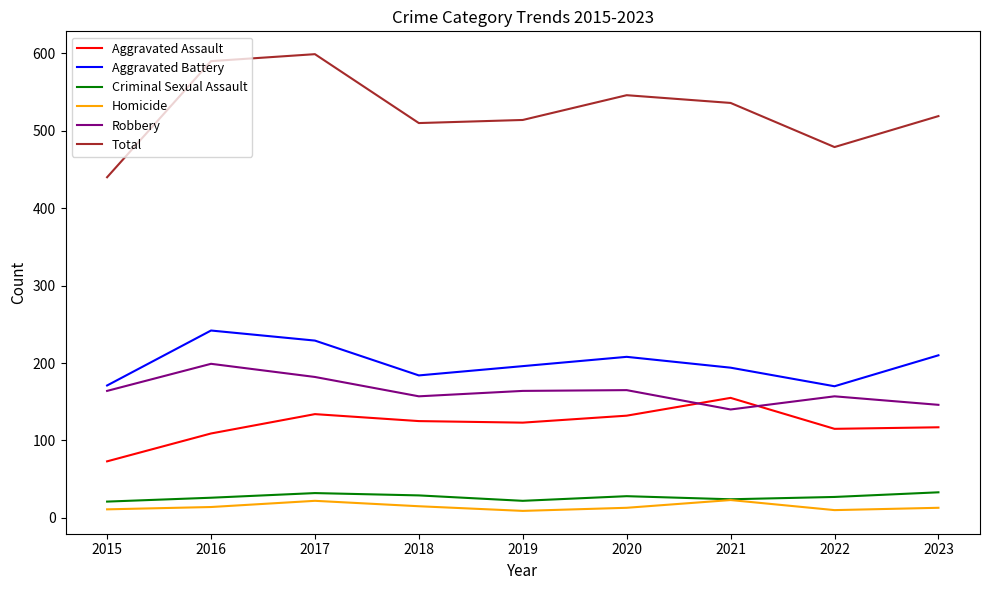

The value of Total at 2019 is 785. True or false?

False